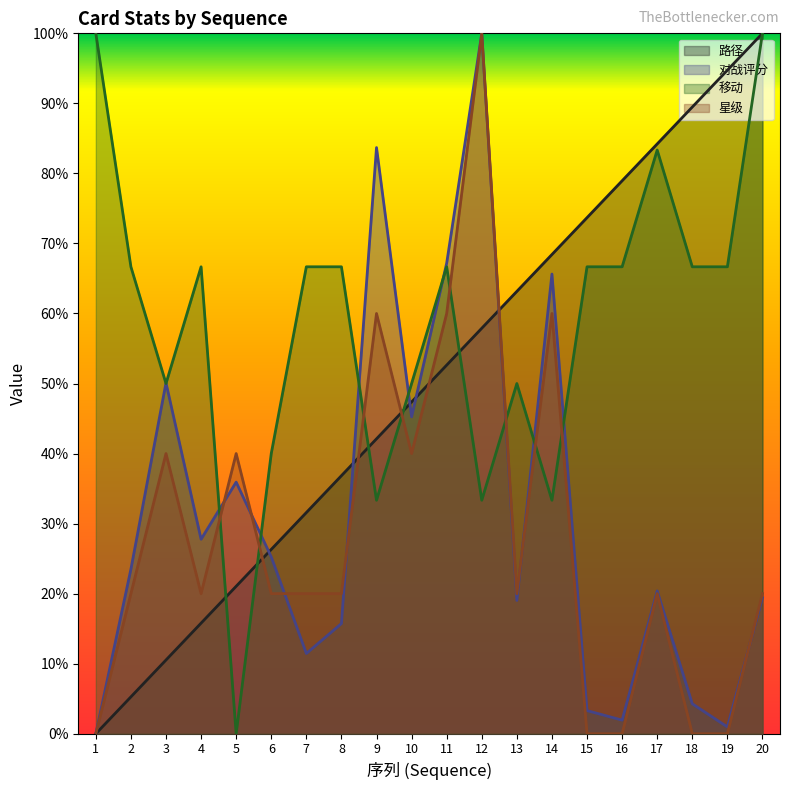

What is the average value of the 对战评分 series?

0.3